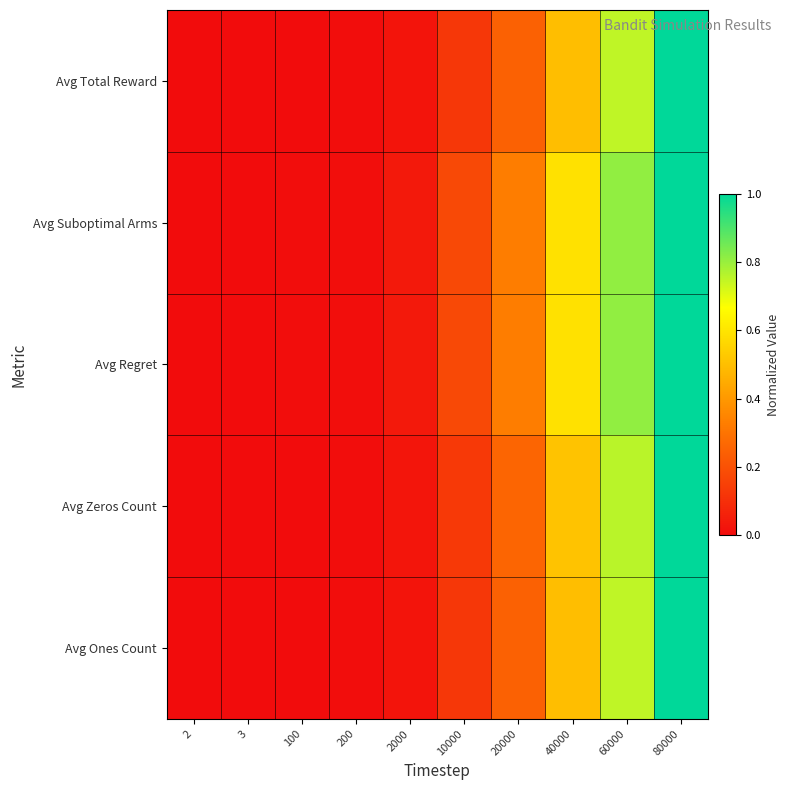

Reading right to left, list all the values displayed in this chart.

Avg Total Reward: 80000=1.0	60000=0.7	40000=0.5	20000=0.2	10000=0.1	2000=0.0	200=0.0	100=0.0	3=0.0	2=0.0
Avg Suboptimal Arms: 80000=1.0	60000=0.8	40000=0.6	20000=0.3	10000=0.2	2000=0.0	200=0.0	100=0.0	3=0.0	2=0.0
Avg Regret: 80000=1.0	60000=0.8	40000=0.6	20000=0.3	10000=0.2	2000=0.0	200=0.0	100=0.0	3=0.0	2=0.0
Avg Zeros Count: 80000=1.0	60000=0.8	40000=0.5	20000=0.3	10000=0.1	2000=0.0	200=0.0	100=0.0	3=0.0	2=0.0
Avg Ones Count: 80000=1.0	60000=0.7	40000=0.5	20000=0.2	10000=0.1	2000=0.0	200=0.0	100=0.0	3=0.0	2=0.0